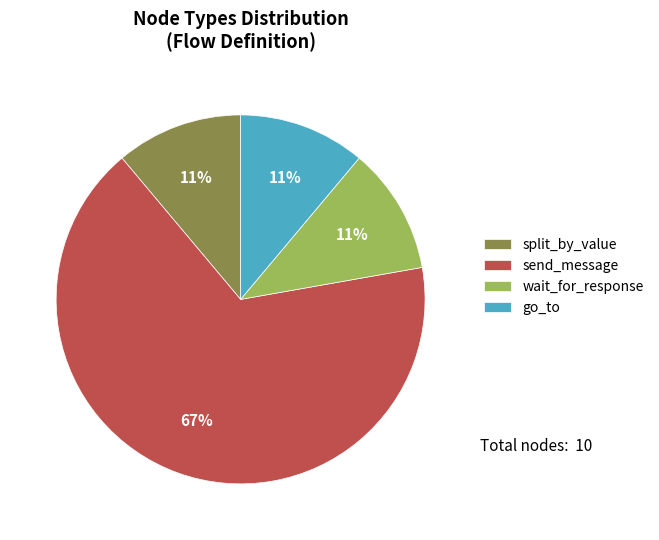

To the nearest percent, what percentage of the pie is split_by_value?

11%